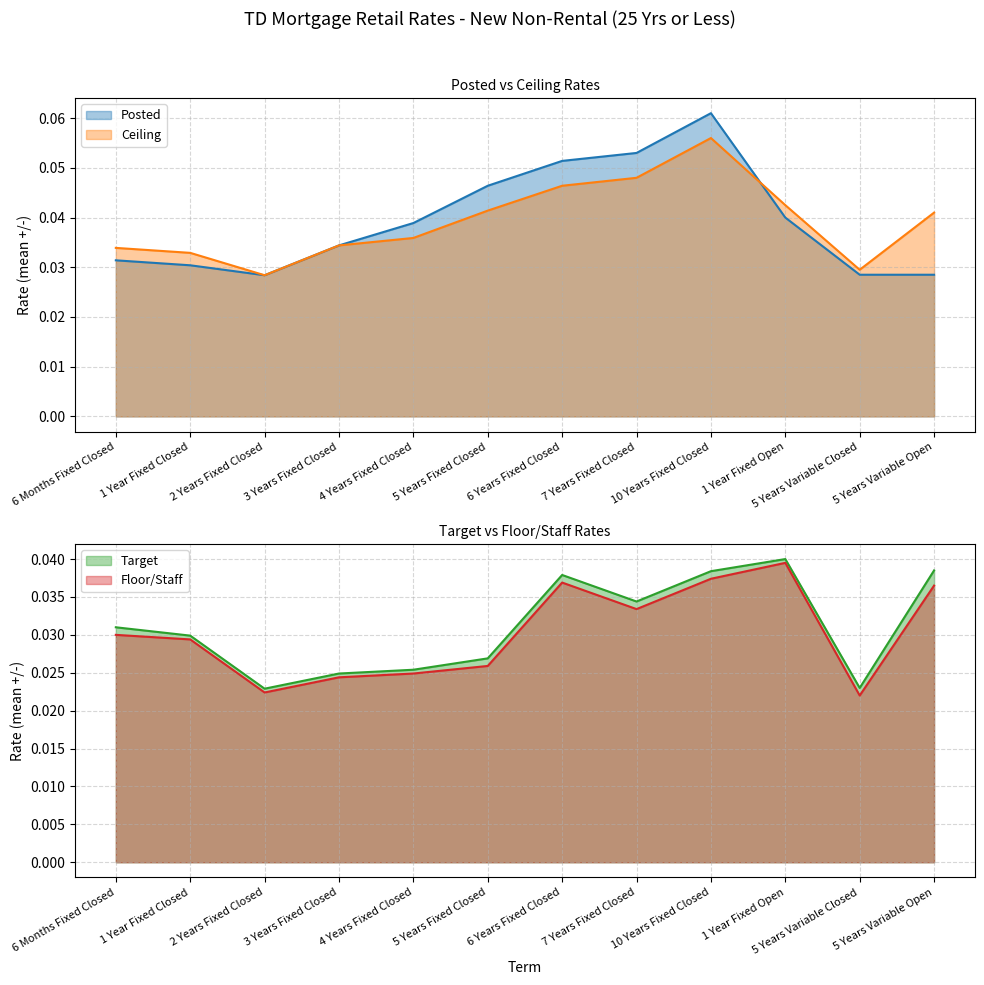

Count the number of categories in the chart.

12